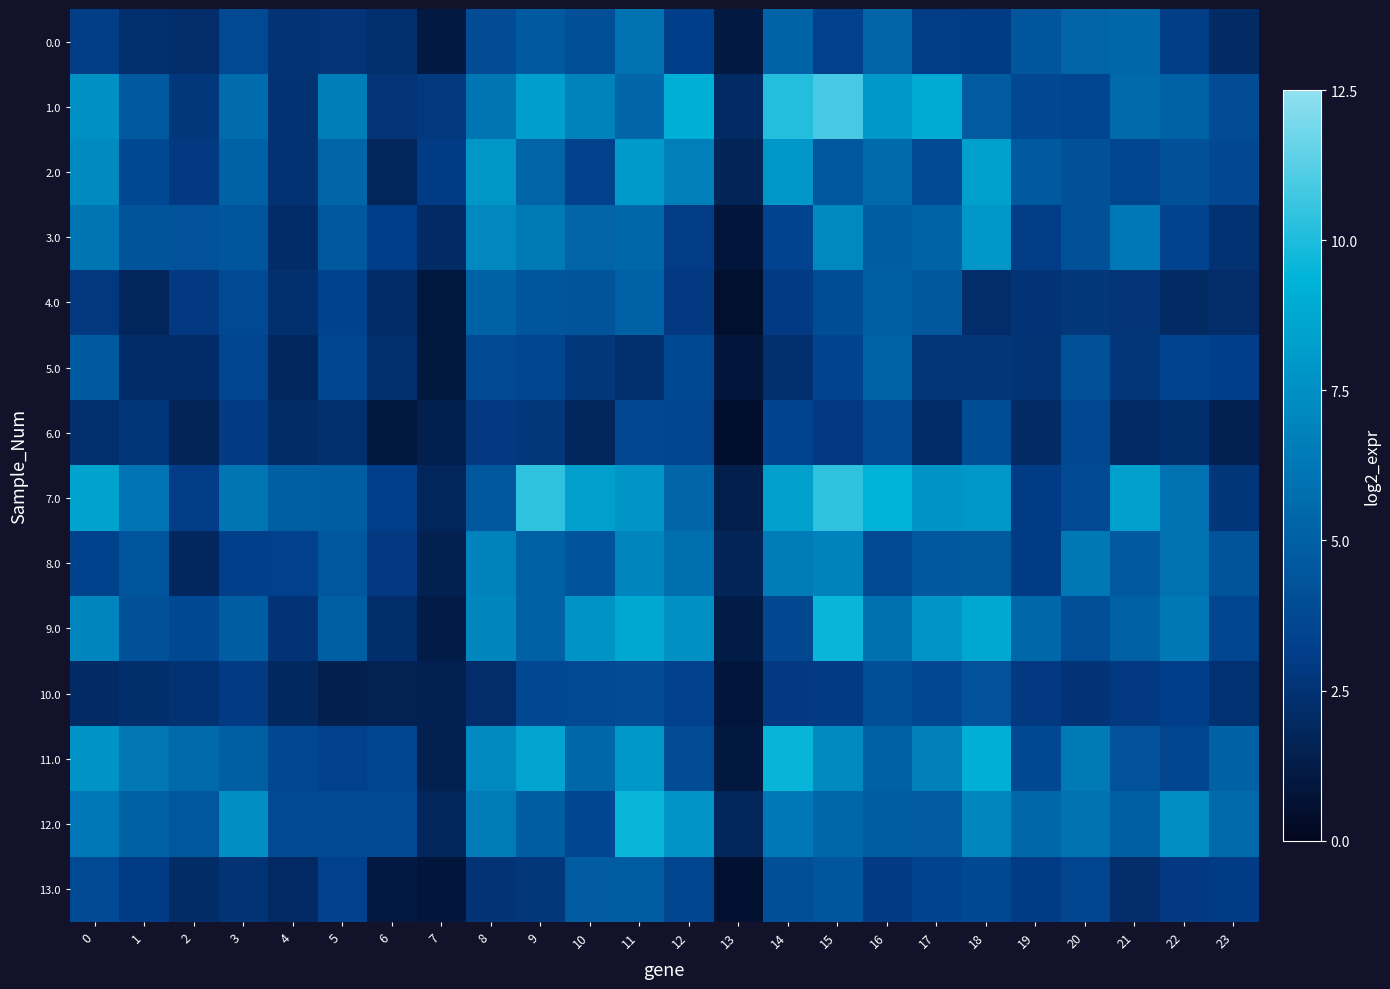

Which series has the largest total across all categories?

7.0